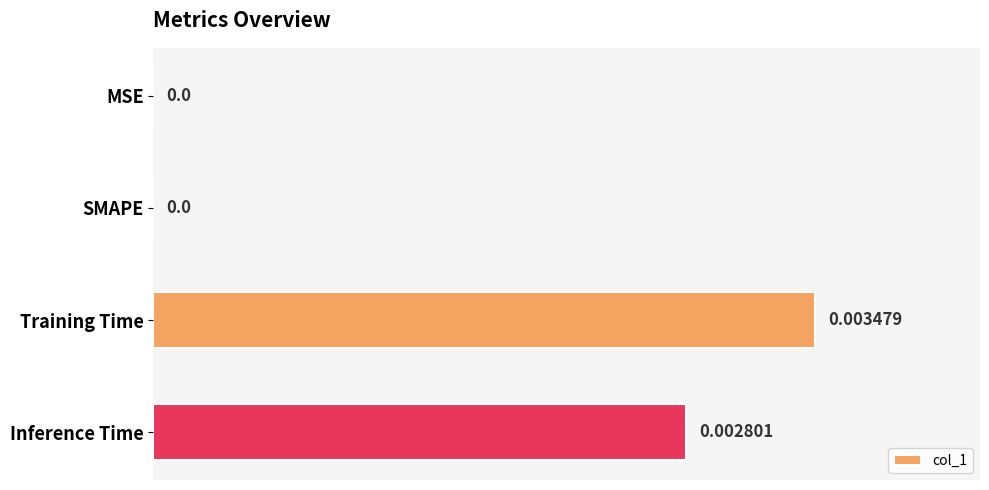

At which category does the chart reach its peak across all series?

Training Time